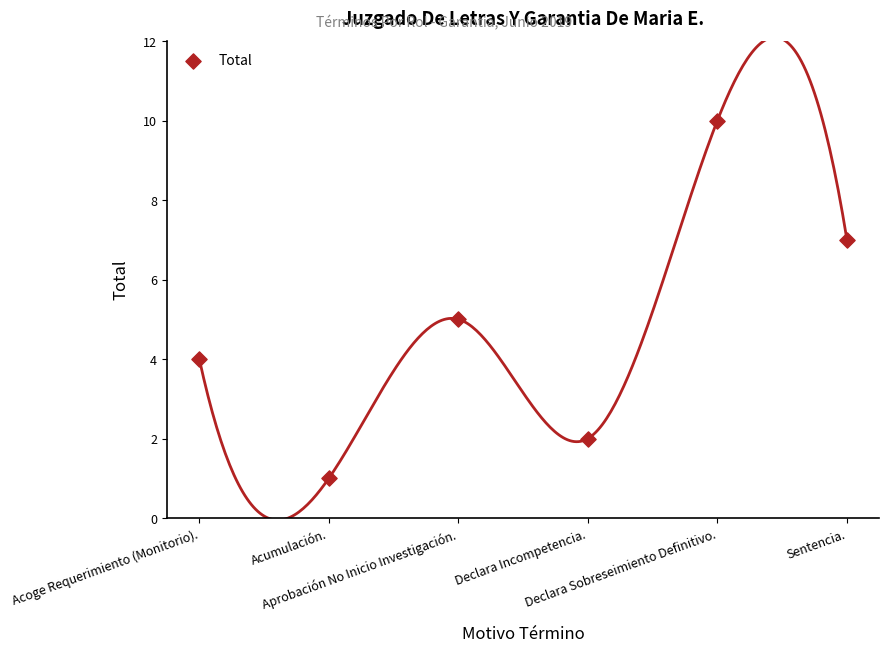

What is the average Y value?

5